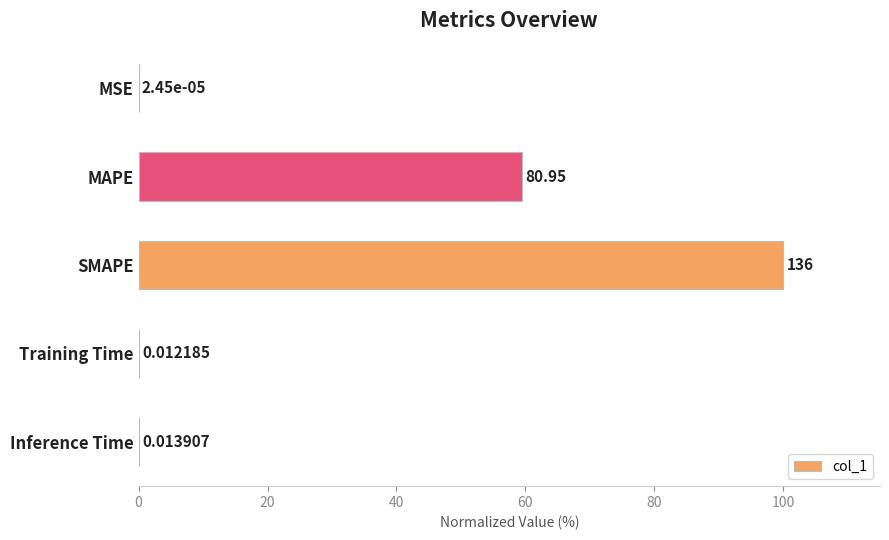

How many distinct data groups are displayed?

1